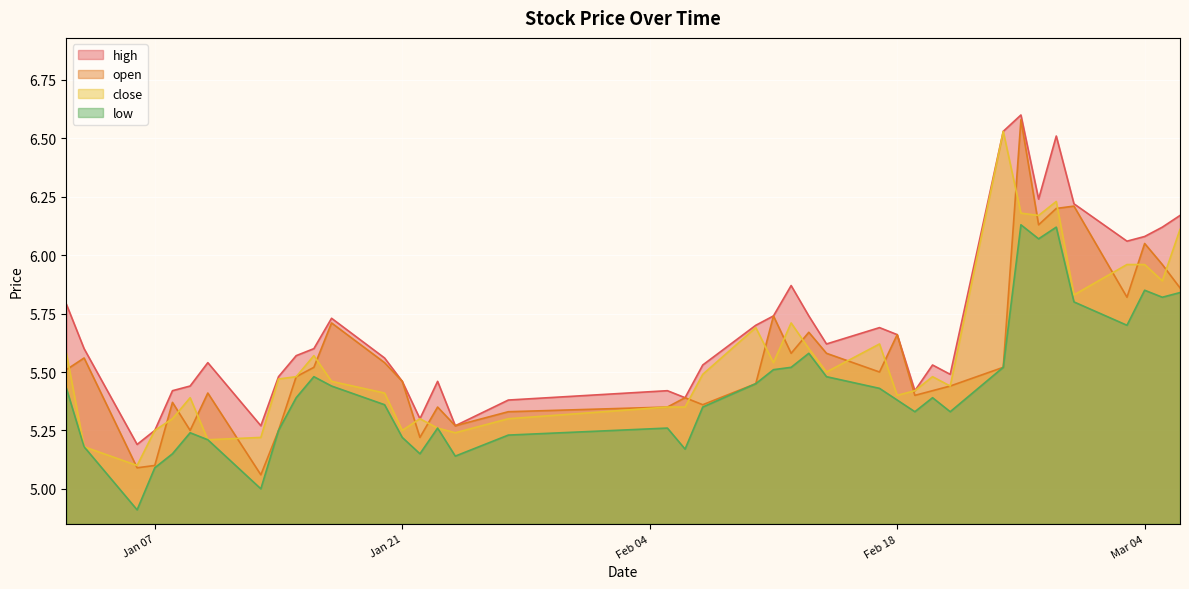

What is the maximum value for open?

6.6